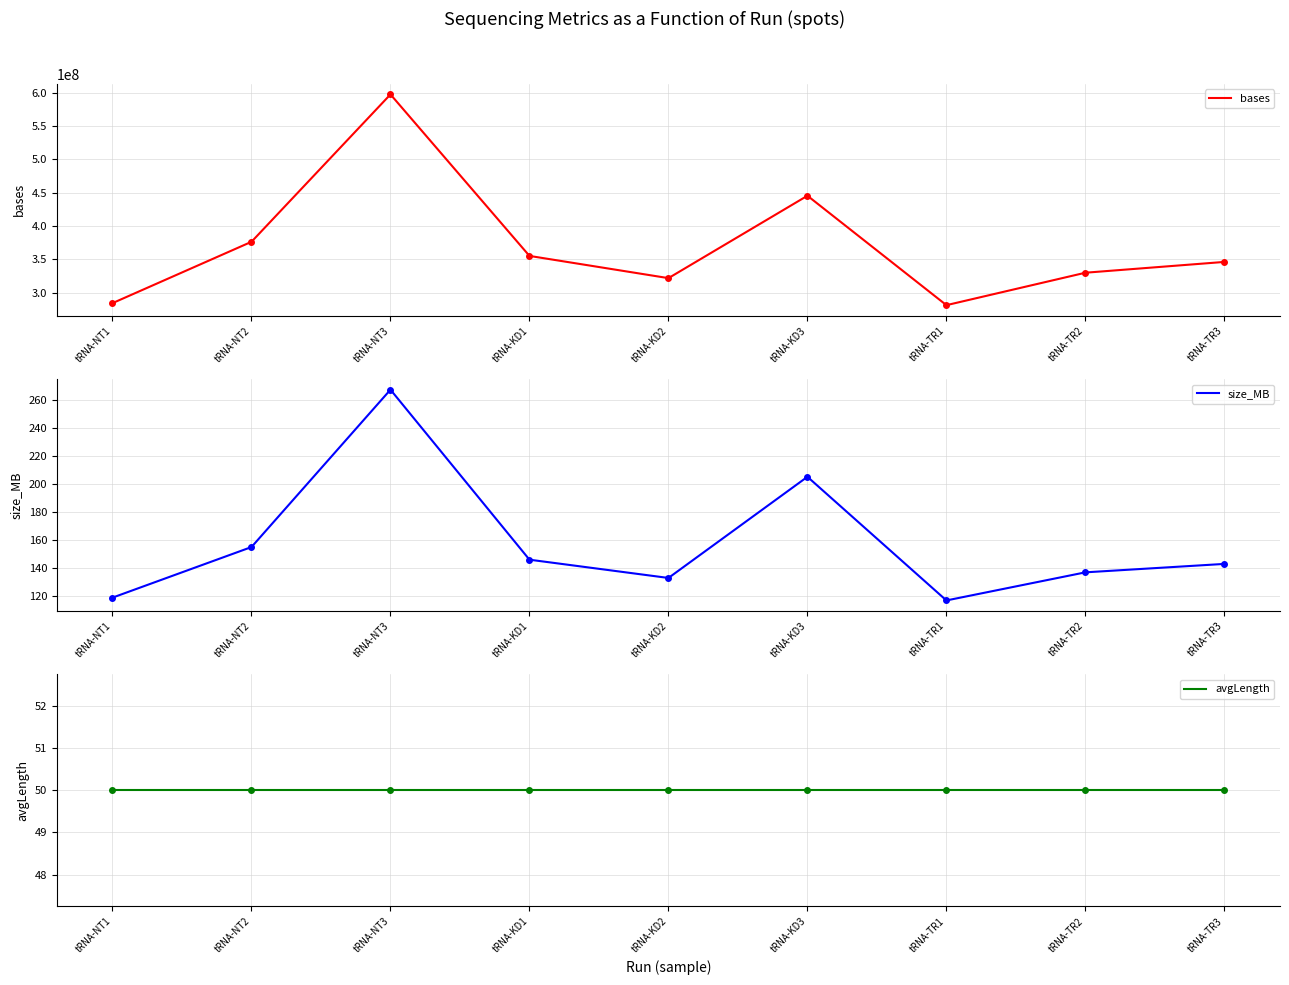

What is the average value of the bases series?

370947450